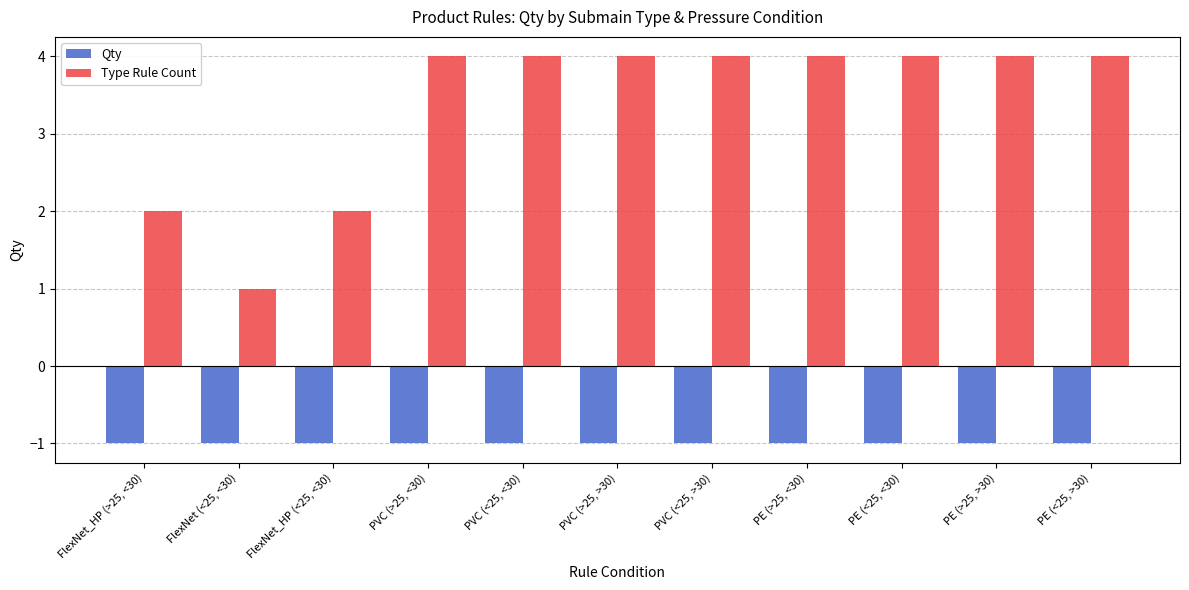

At PE (>25, >30), list the series in order from largest to smallest.

Type Rule Count, Qty